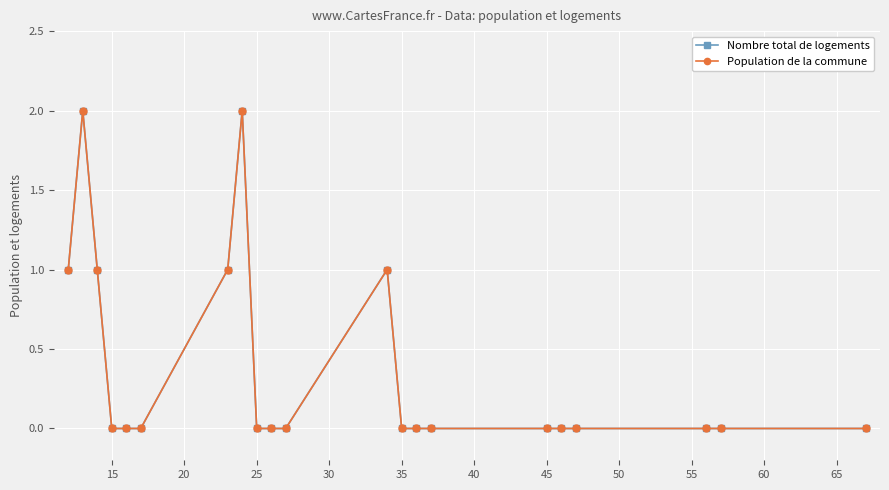

Is this an area chart (filled region under the line)?

No